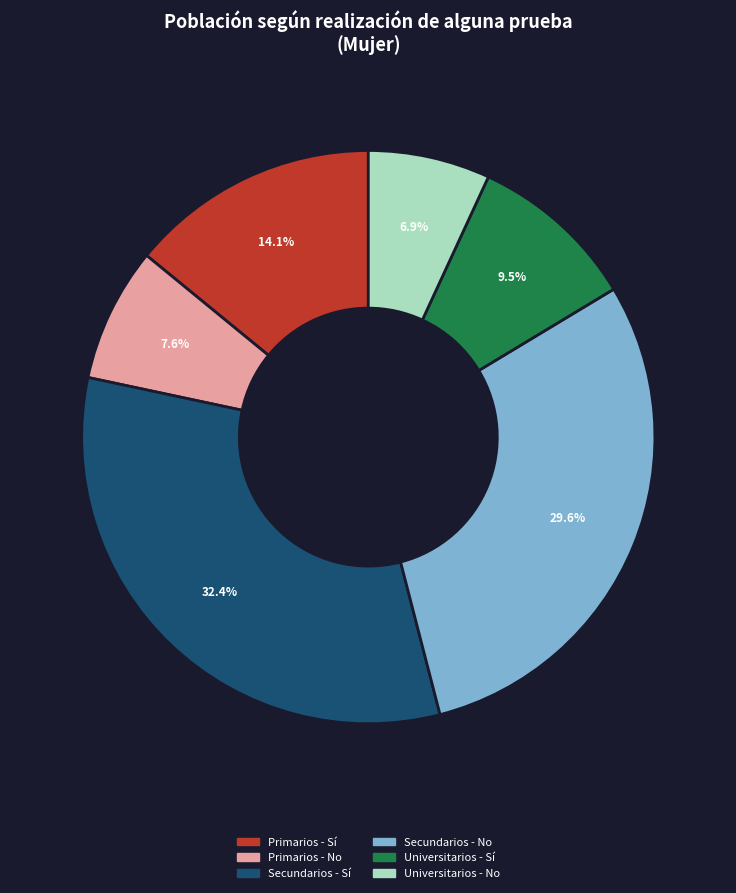

Is there a majority slice in this chart?

No